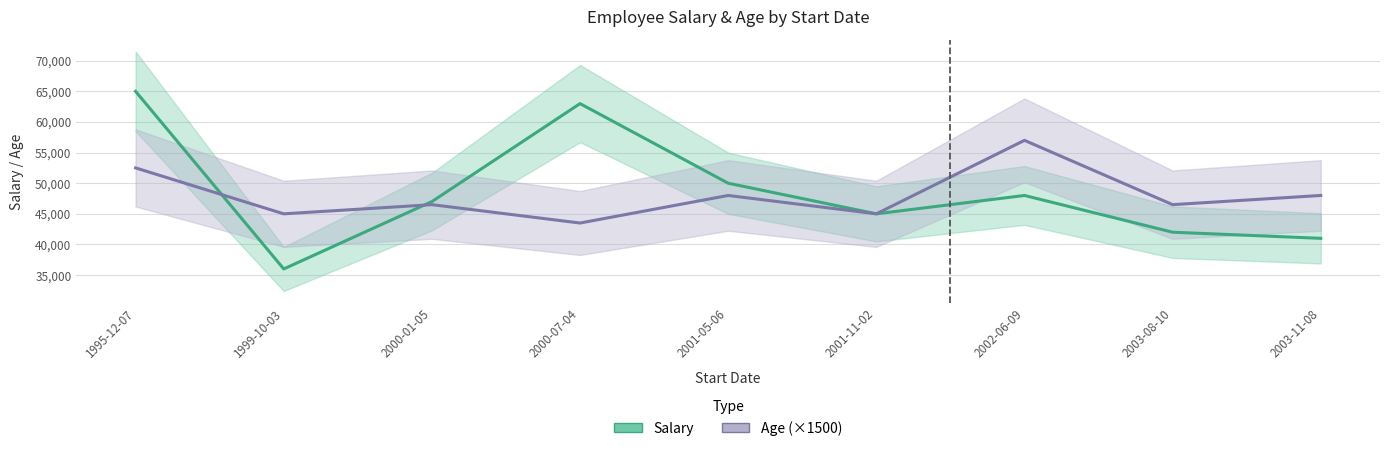

What is the sum of all Age (×1500) values?

432000